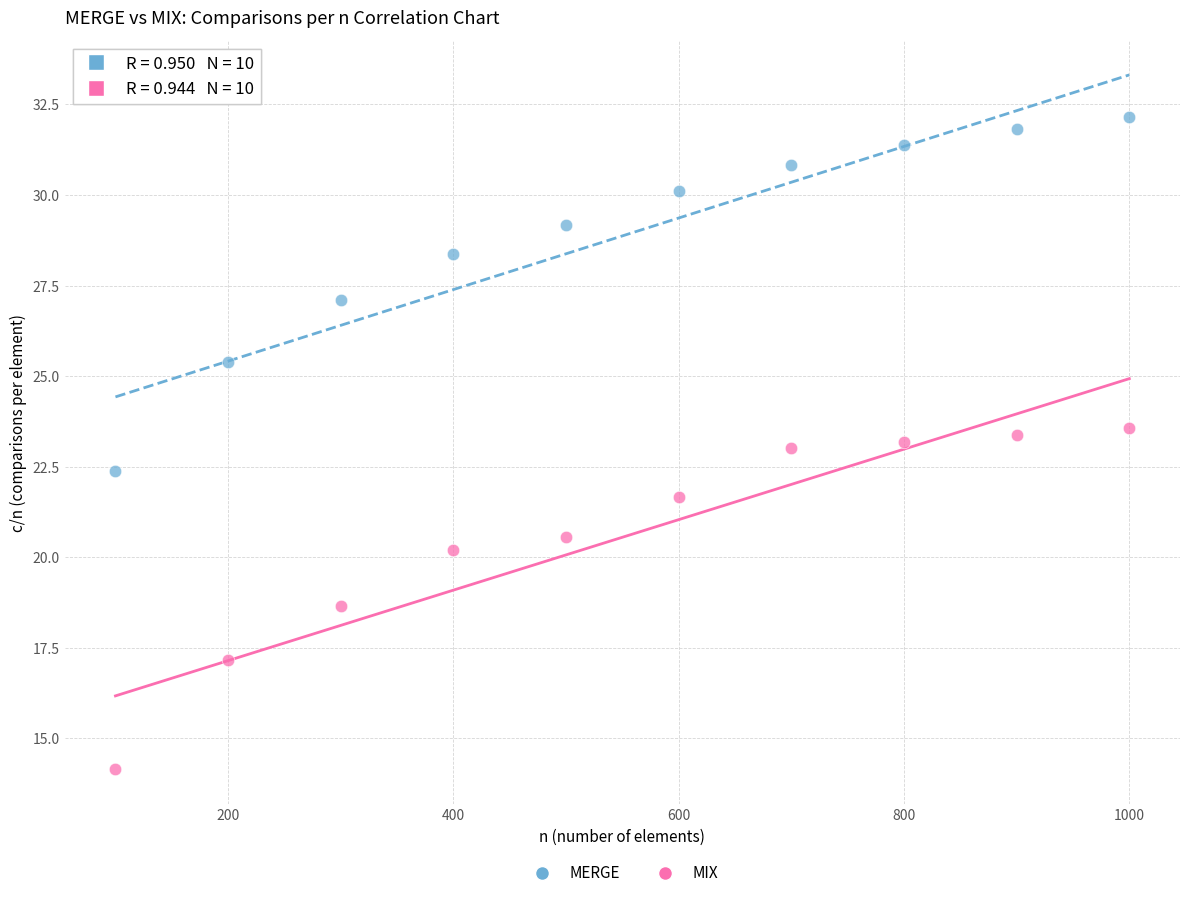

Which series contains the highest Y value?

MERGE